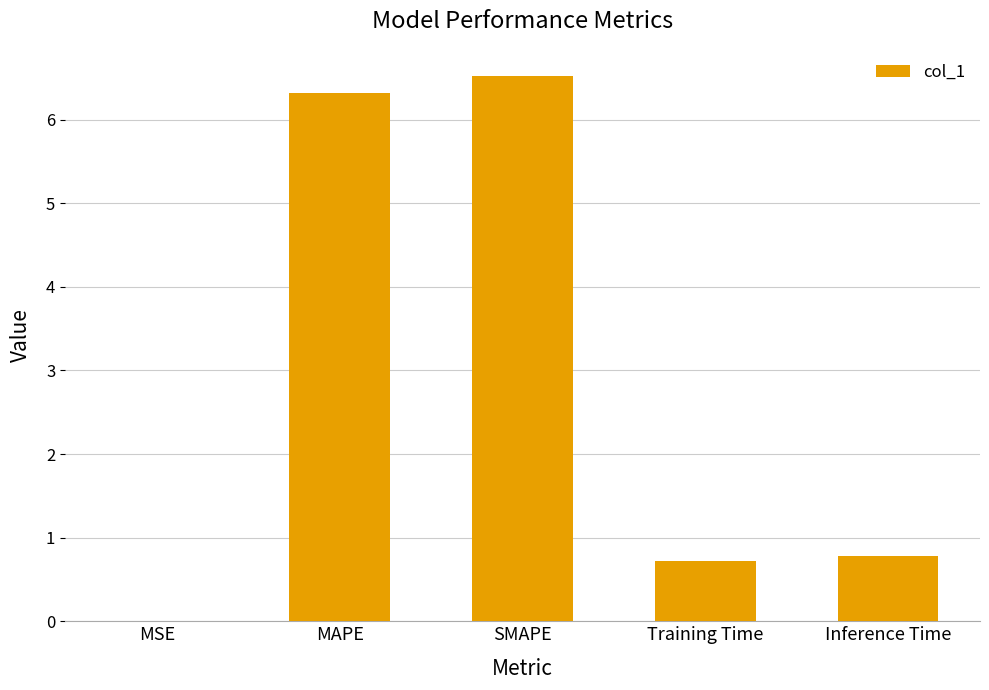

At which category does the chart reach its peak across all series?

SMAPE